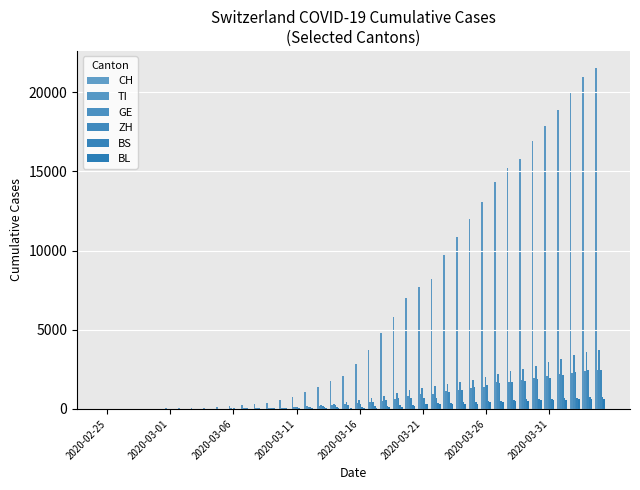

What is the value of the GE bar at the 25th from the left?

1194